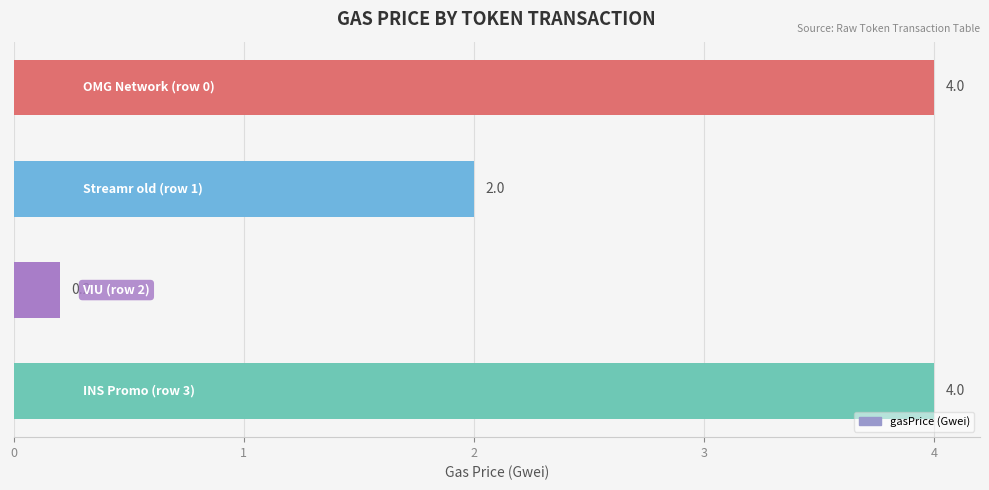

What is the greatest value displayed?

4.0